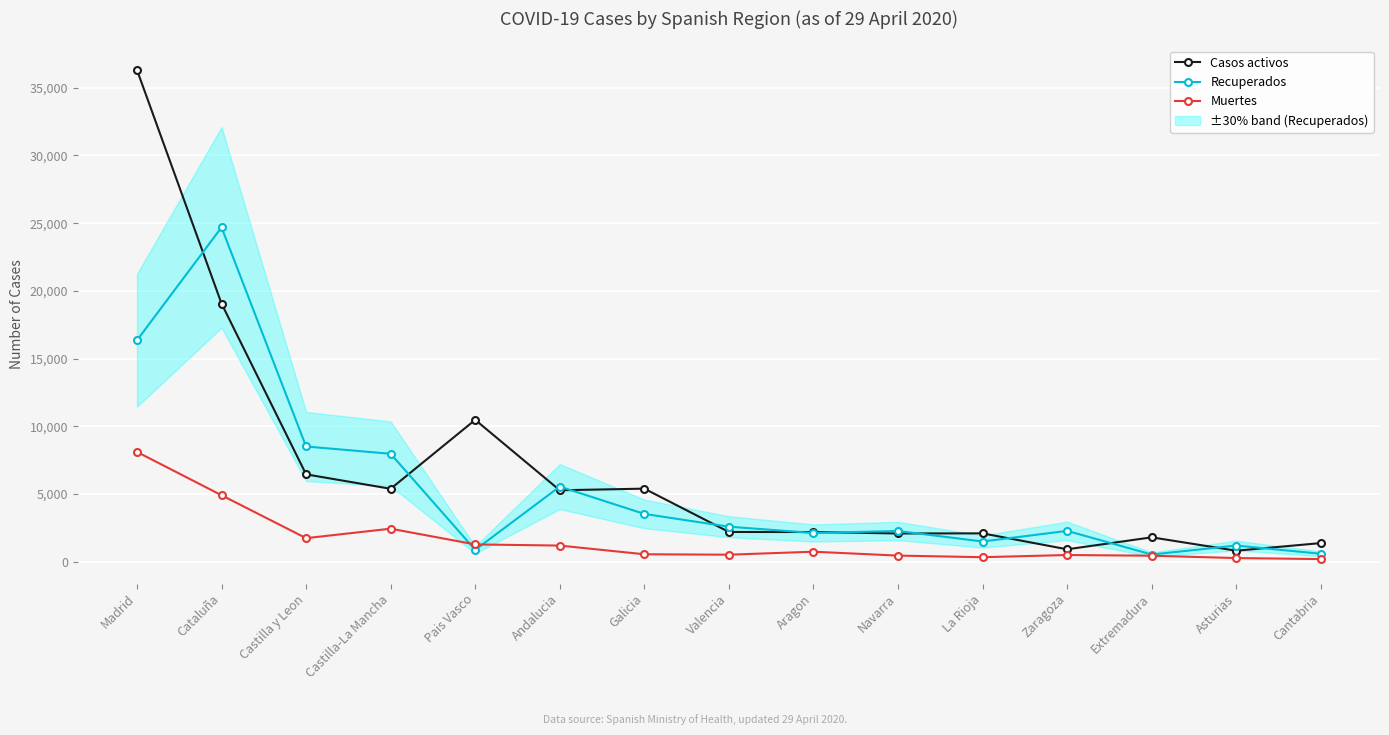

At which category is the sum across all series the highest?

Madrid